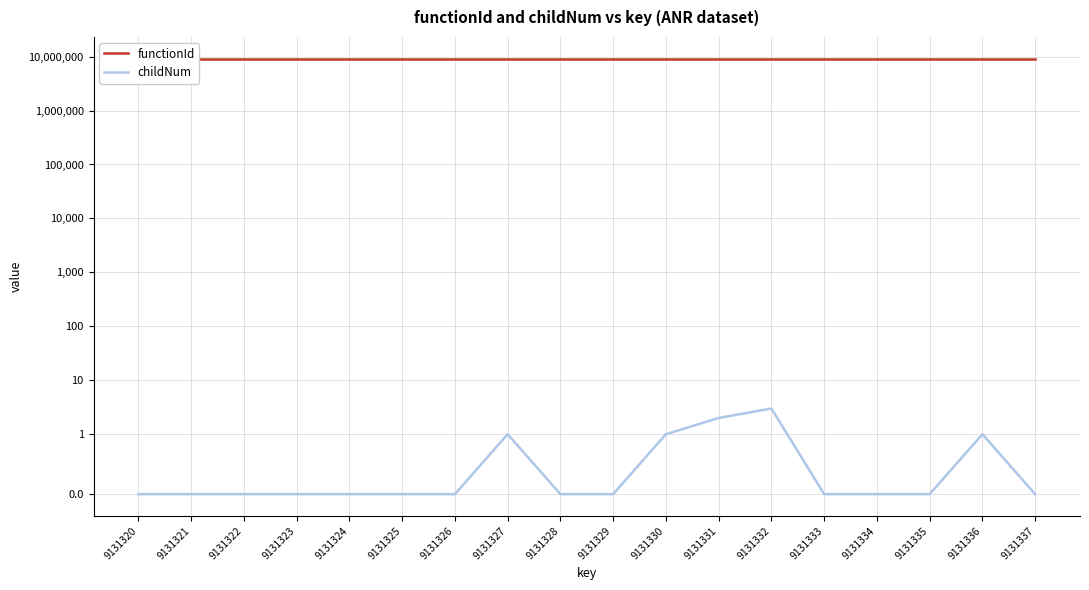

True or false: functionId and childNum intersect in this chart.

False